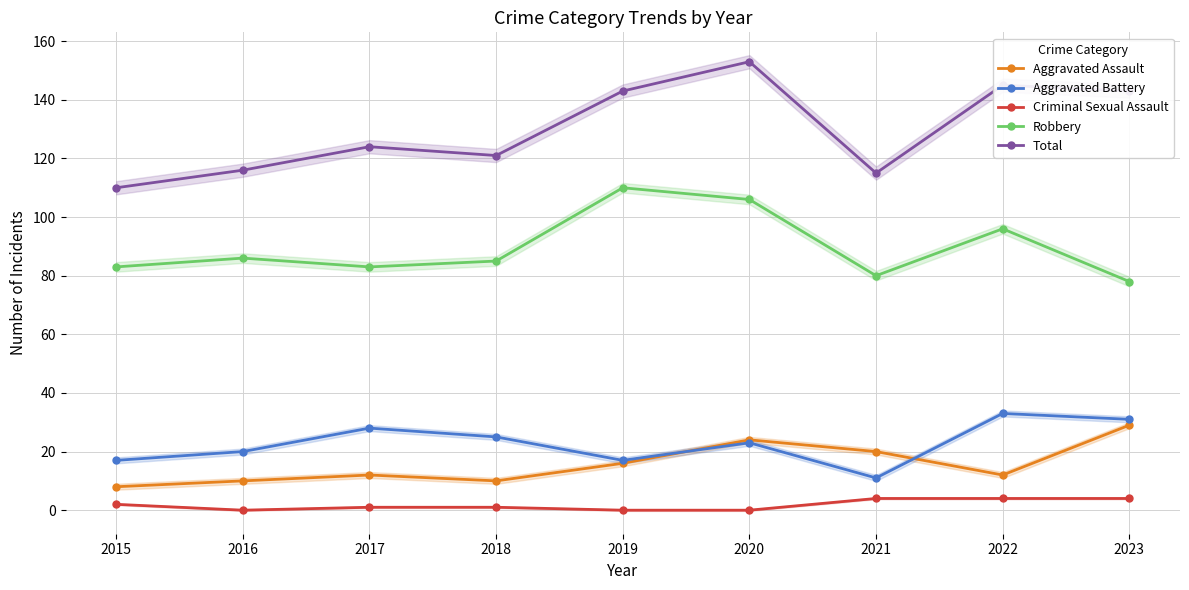

Reading left to right, extract all data points from this chart.

Aggravated Assault: 2015=8	2016=10	2017=12	2018=10	2019=16	2020=24	2021=20	2022=12	2023=29
Aggravated Battery: 2015=17	2016=20	2017=28	2018=25	2019=17	2020=23	2021=11	2022=33	2023=31
Criminal Sexual Assault: 2015=2	2016=0	2017=1	2018=1	2019=0	2020=0	2021=4	2022=4	2023=4
Robbery: 2015=83	2016=86	2017=83	2018=85	2019=110	2020=106	2021=80	2022=96	2023=78
Total: 2015=110	2016=116	2017=124	2018=121	2019=143	2020=153	2021=115	2022=145	2023=143